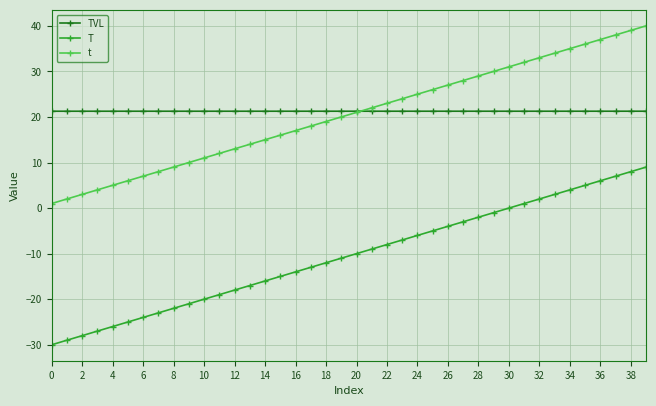

True or false: t and T cross at least once.

False